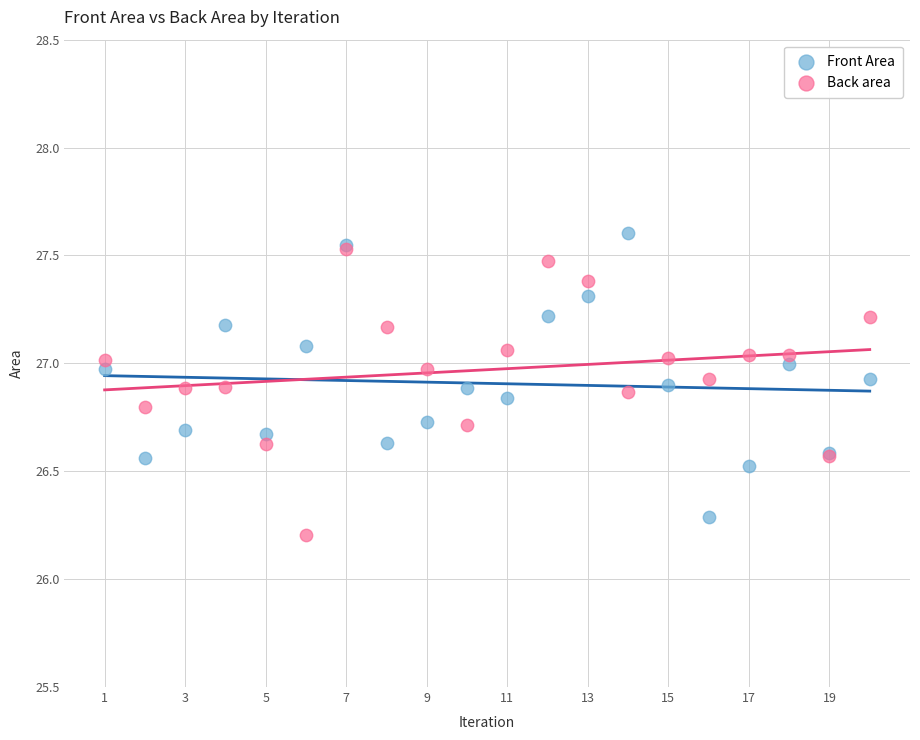

In the Front Area series, what Y value is closest to 26?

26.3